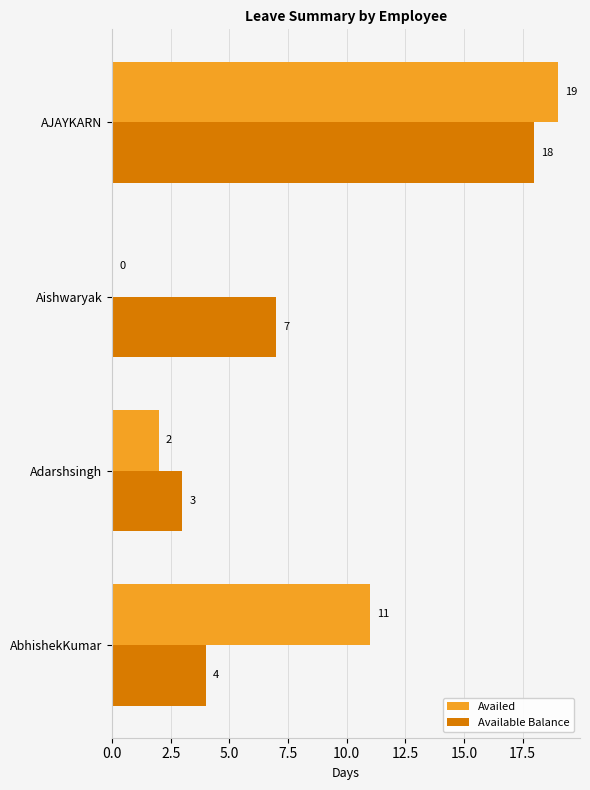

Which label corresponds to the largest value in the chart?

AJAYKARN